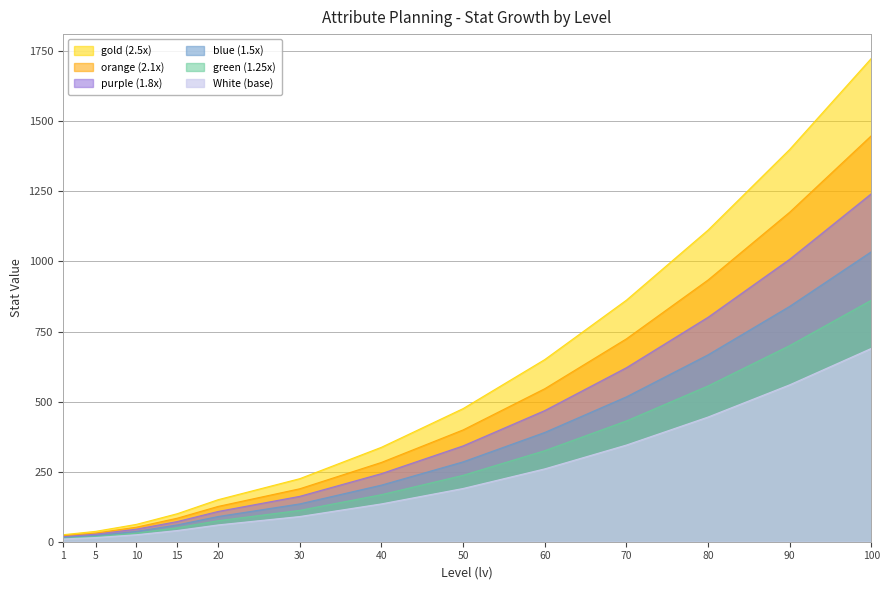

True or false: purple (1.8x) and orange (2.1x) intersect in this chart.

False